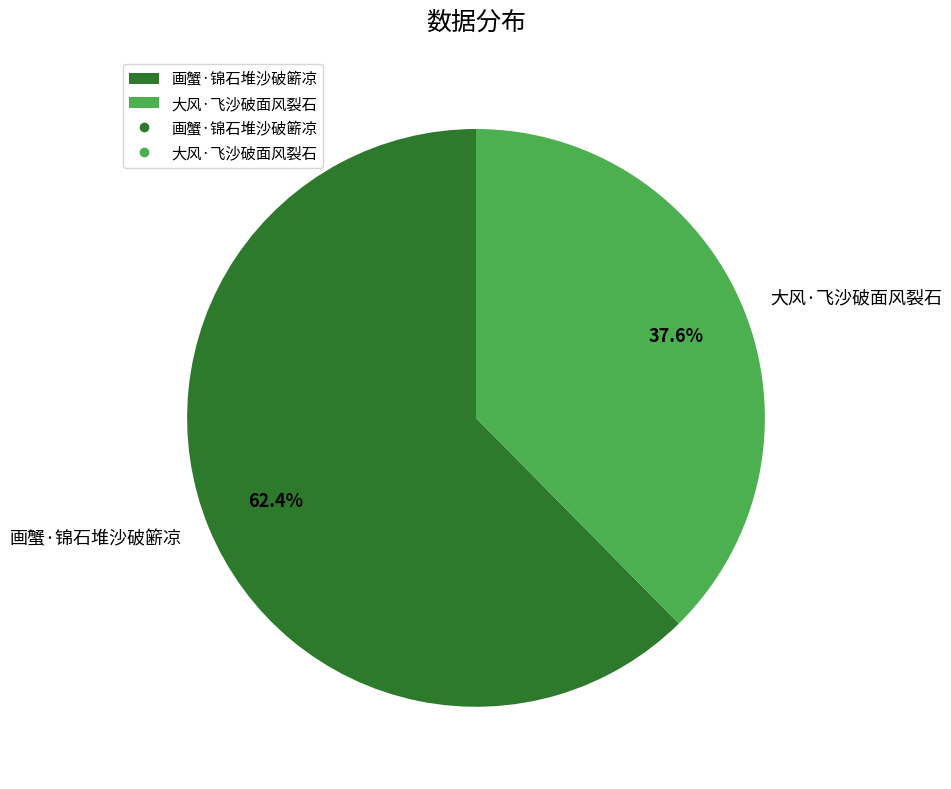

How many slices are in this pie chart?

2